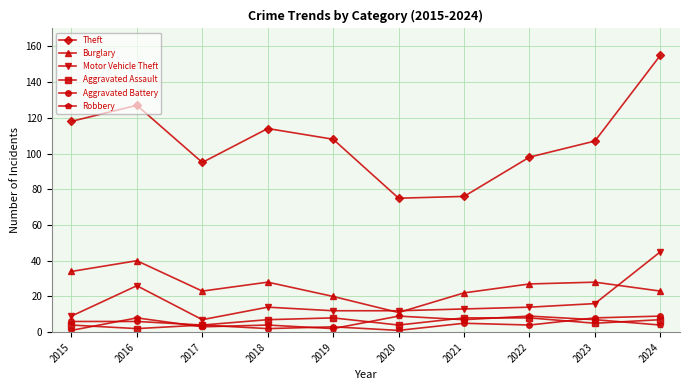

Is the value of Burglary at 2018 greater than the value of Robbery at 2015?

Yes